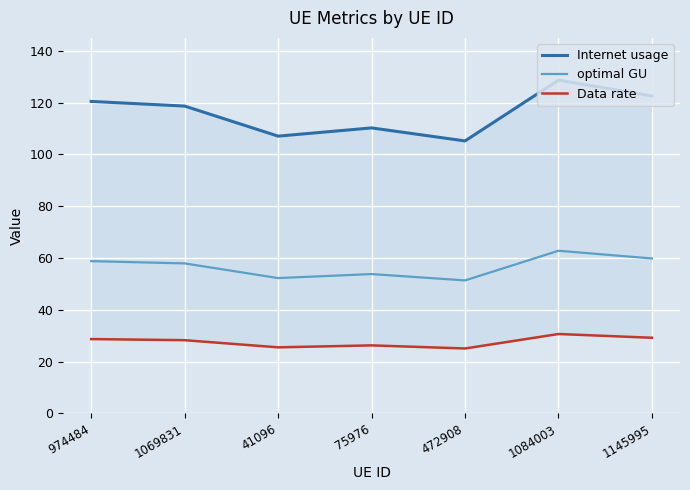

Rank the series by their maximum value, from lowest to highest.

Data rate, optimal GU, Internet usage